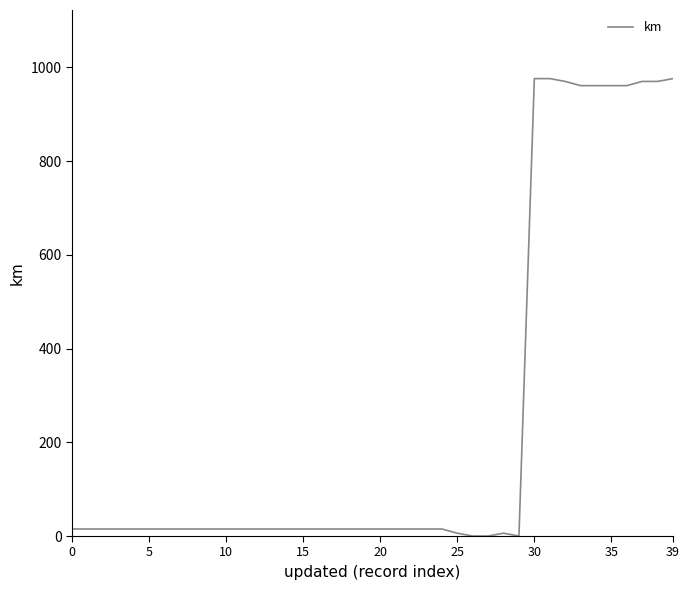

What is the sum of all values?

10069